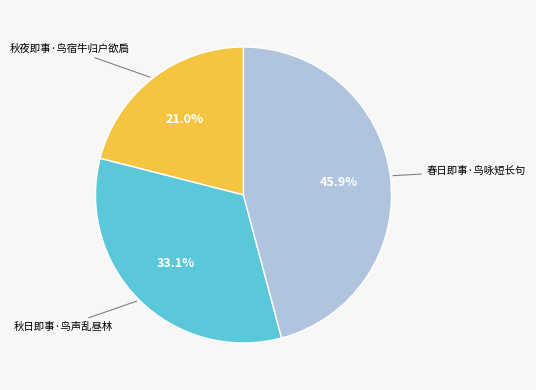

Count the number of slices in the pie.

3